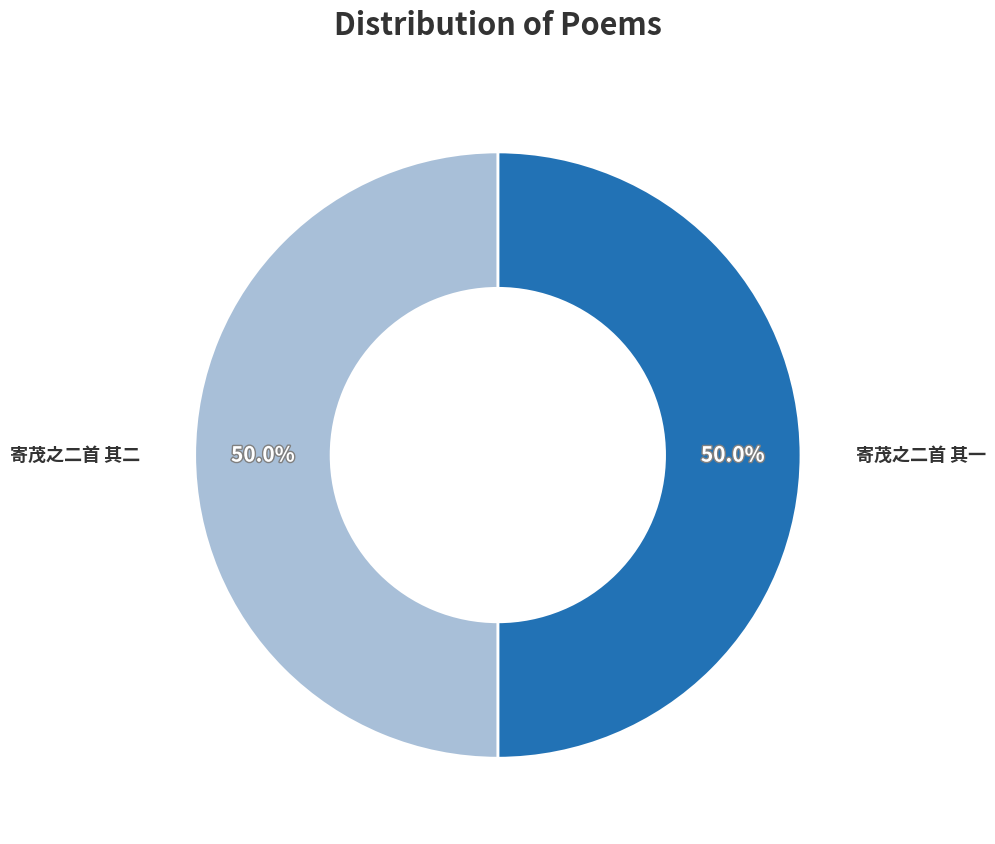

What is the smallest slice in the pie chart?

寄茂之二首 其一